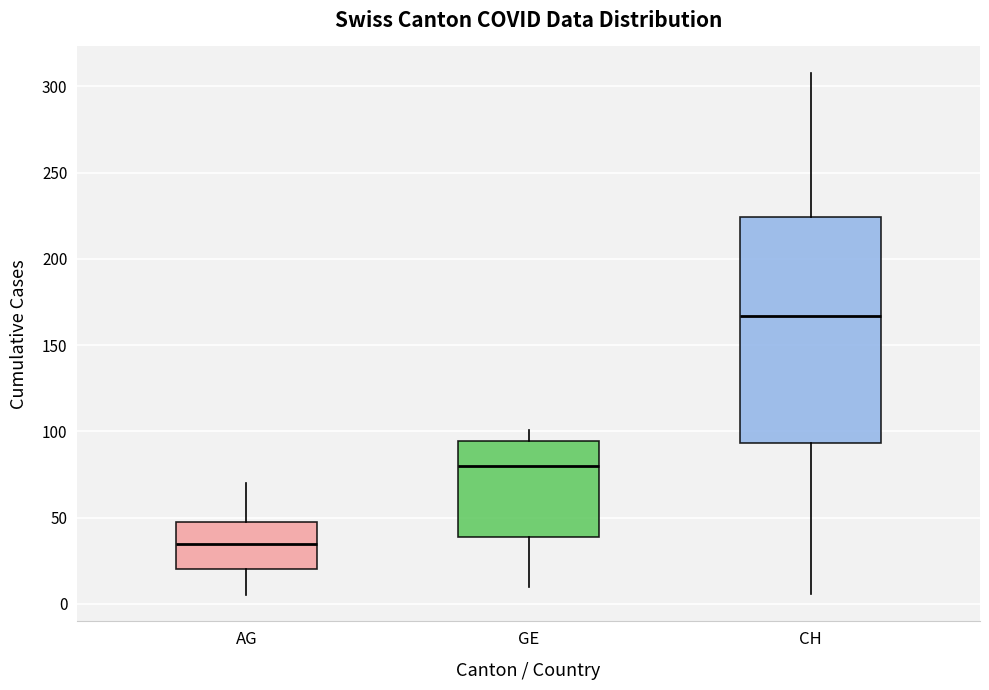

Where does the upper whisker of the box for AG end on the y-axis? The values are not printed on the chart, so give them approximately, as read against the axis.

70